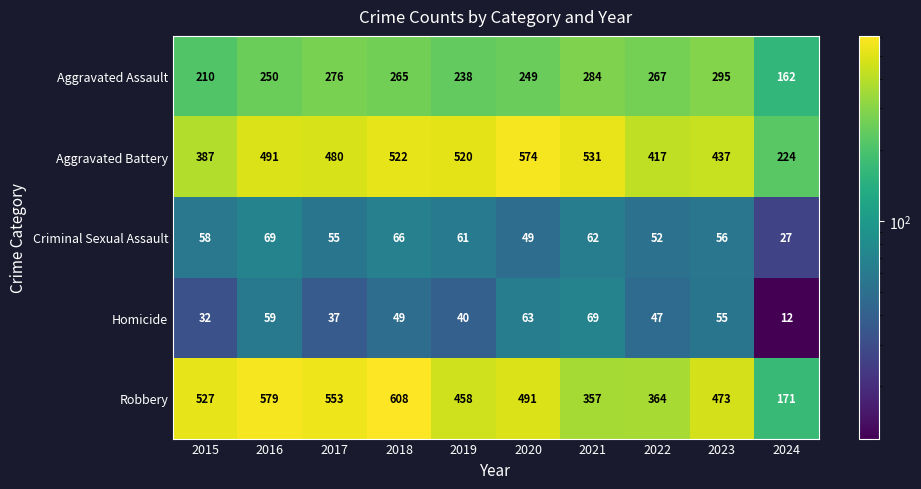

The Robbery series shows 553 at 2017. True or false?

True